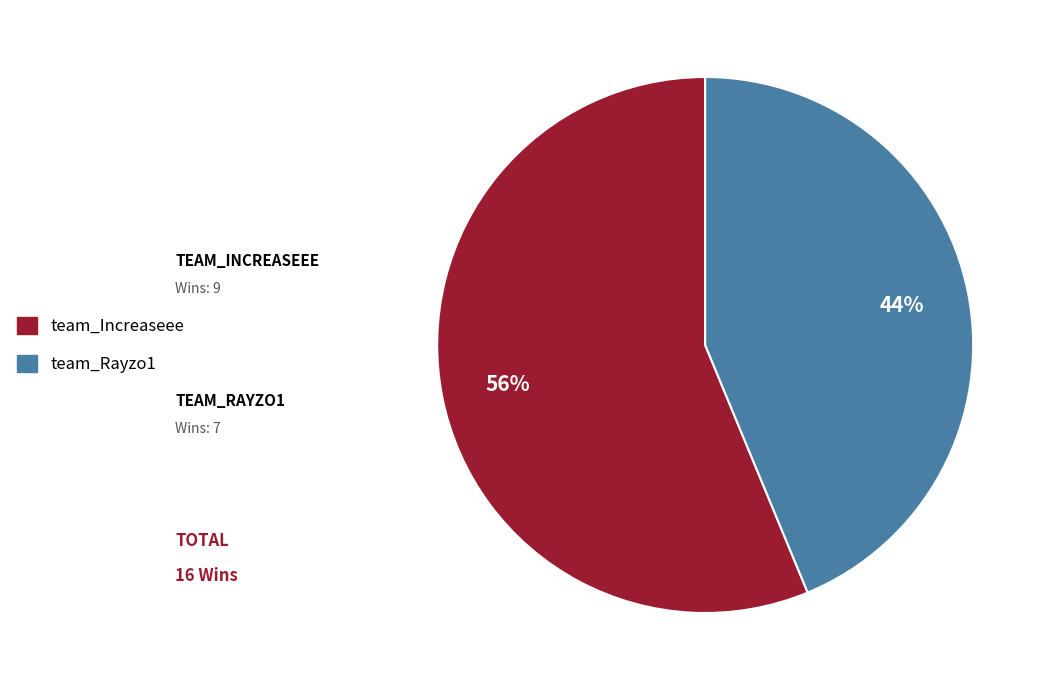

Count the number of slices in the pie.

2